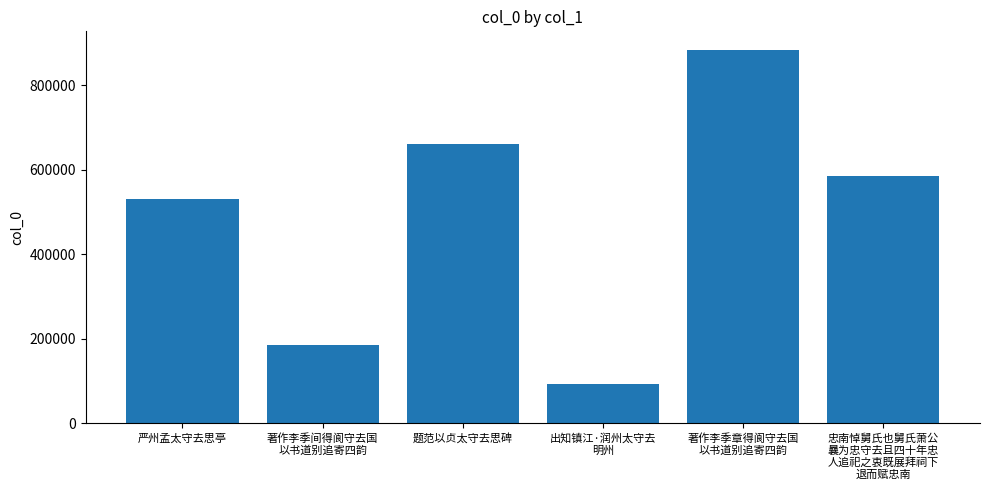

True or false: the data shows 54757 at 出知镇江·润州太守去
明州.

False